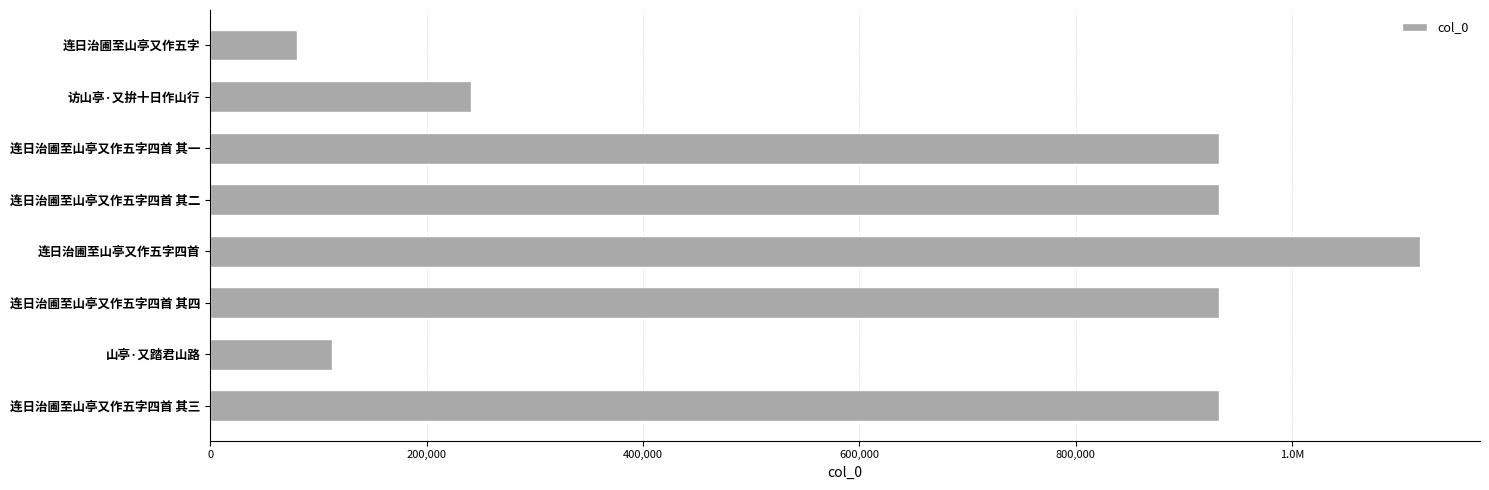

Are the bars horizontal?

Yes